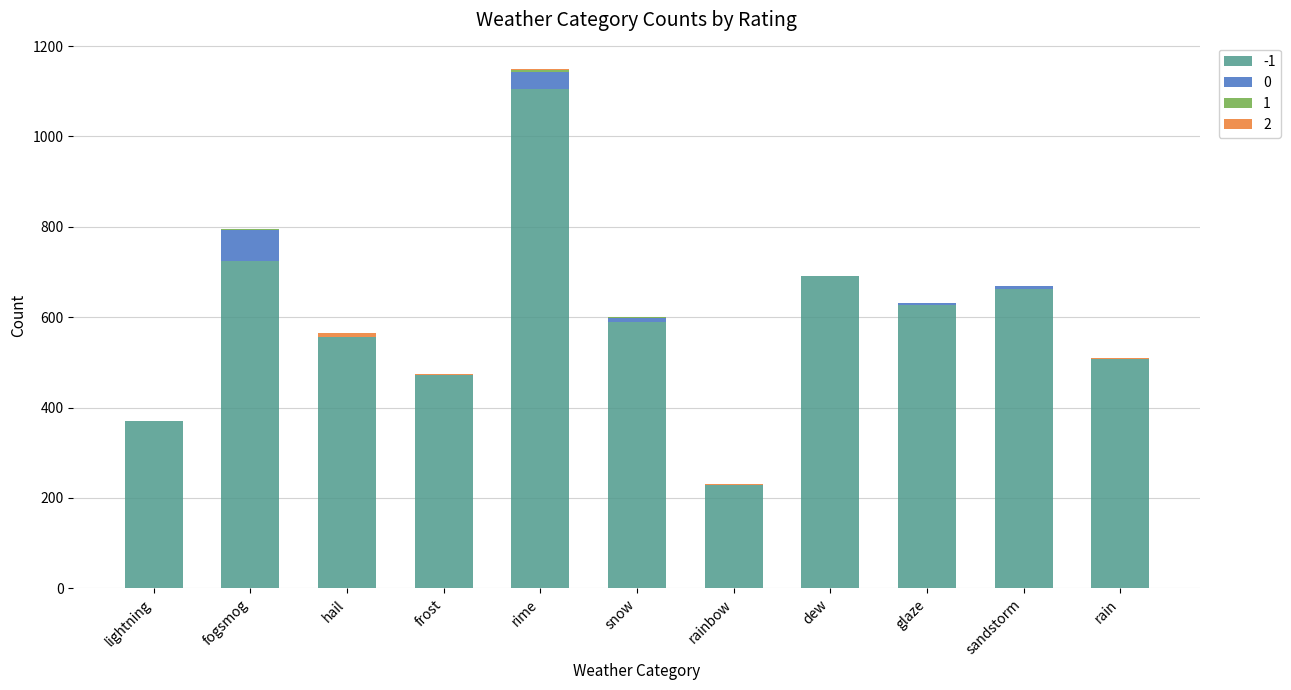

At which category is the sum across all series the highest?

rime